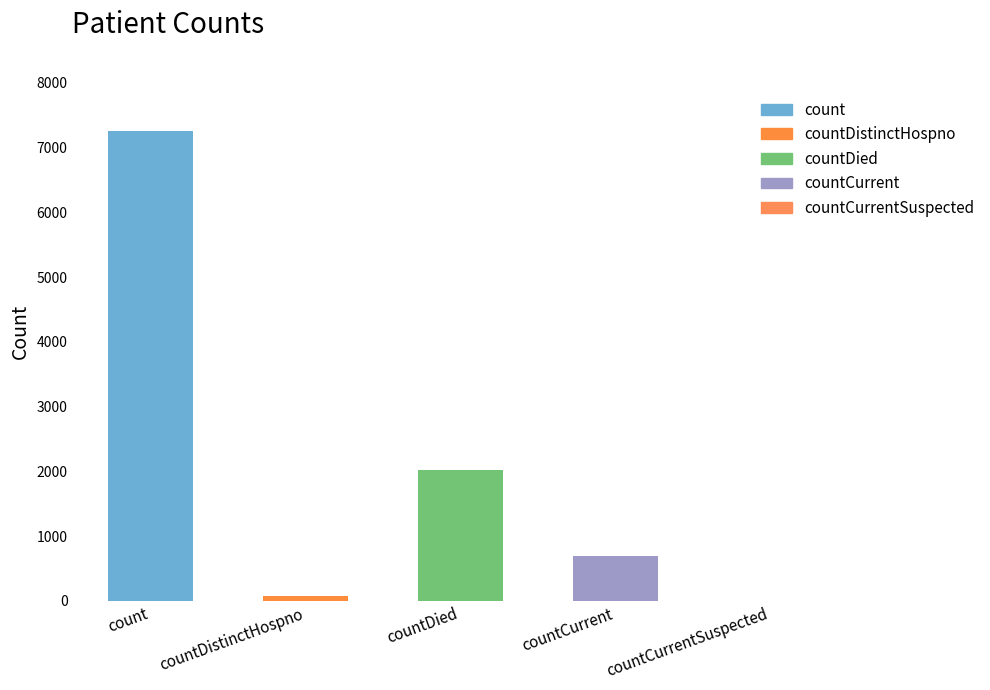

What is the difference between the maximum and minimum values?

7253